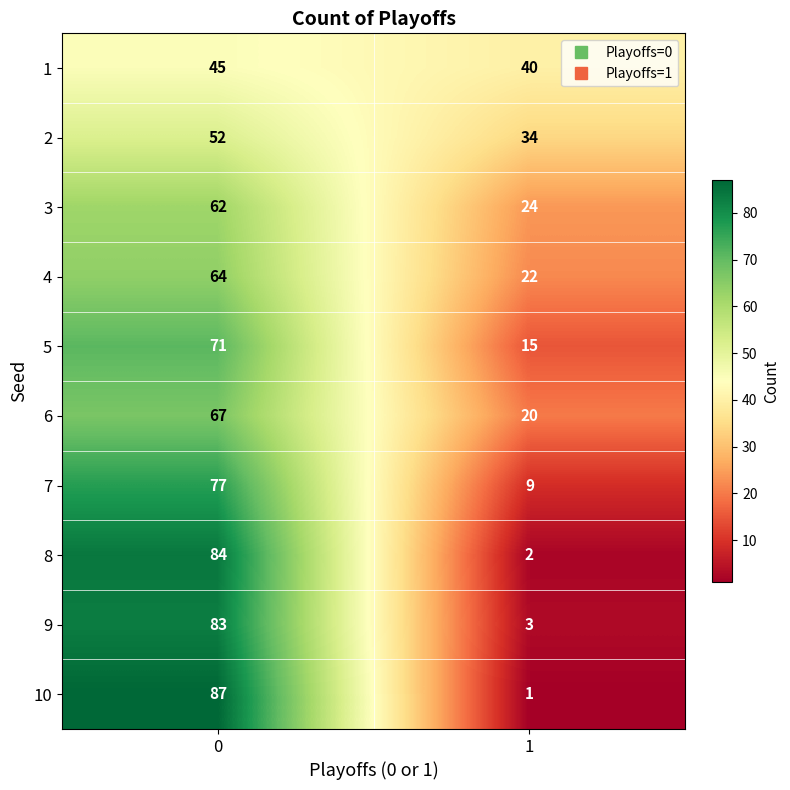

Which series changed the most between 0 and 1?

10